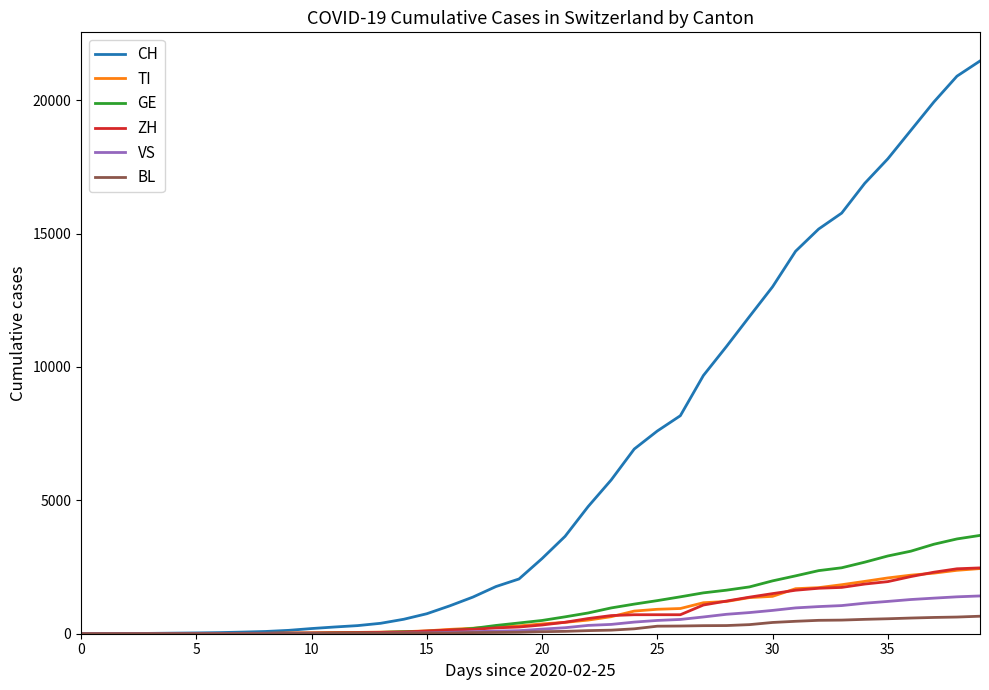

Which series has the largest total across all categories?

CH